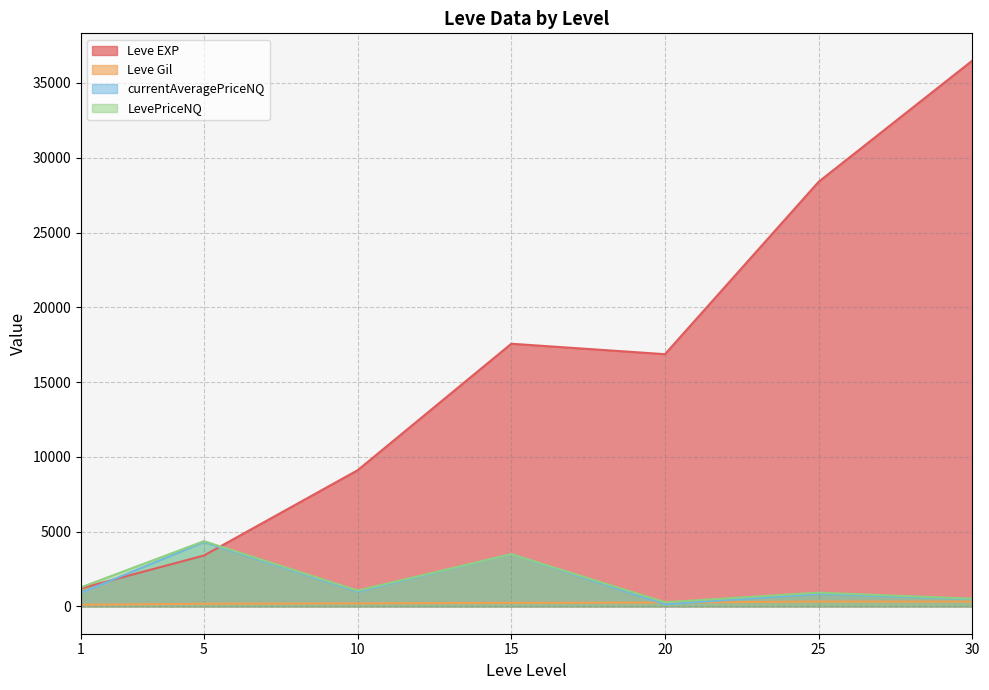

The value of currentAveragePriceNQ at 5 is 4301.2. True or false?

True